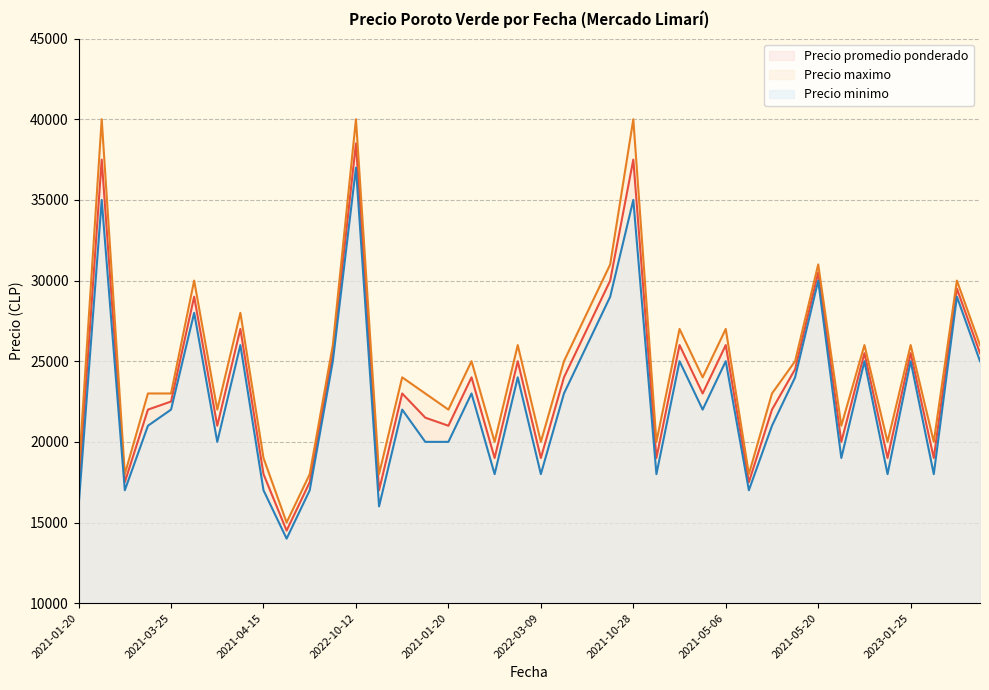

Which series has the widest spread of values?

Precio maximo